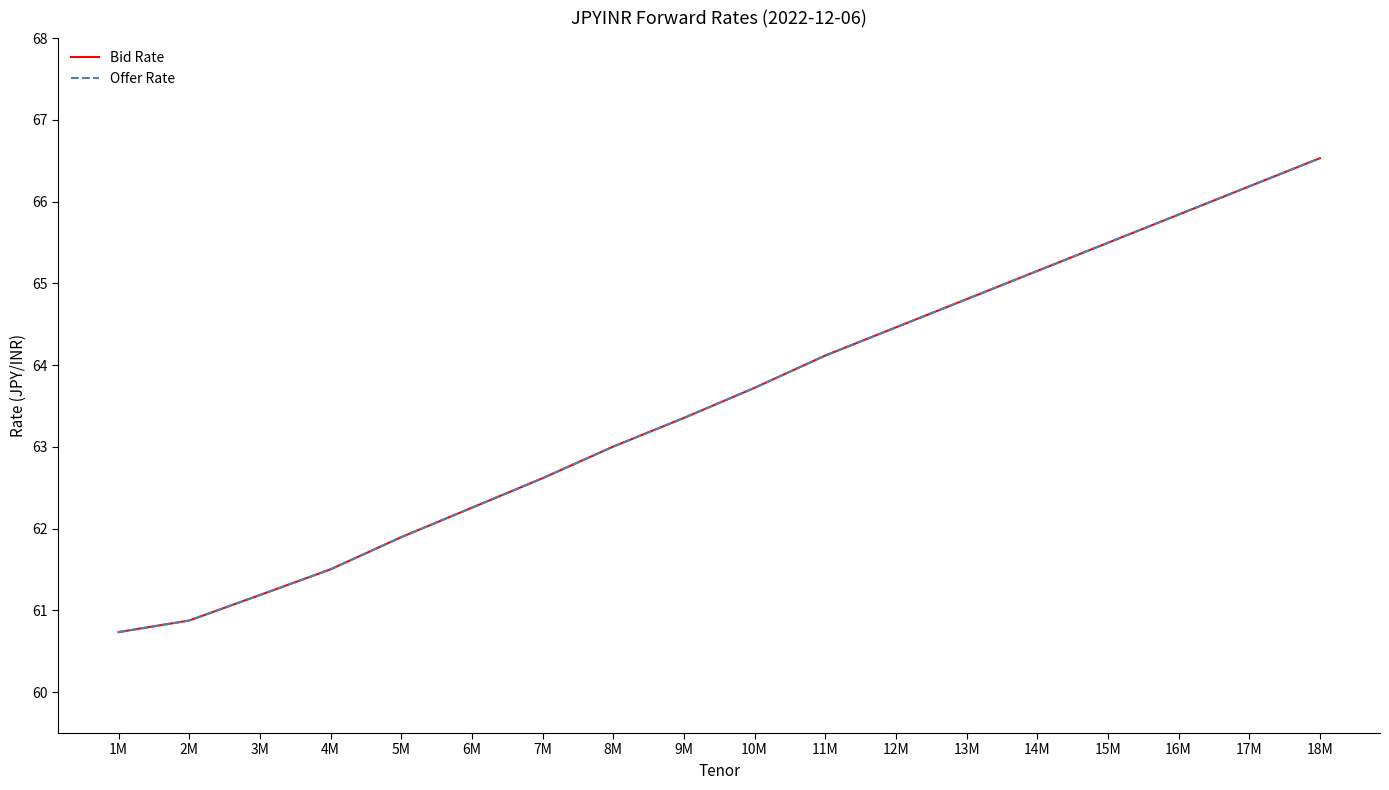

What is the minimum value for Offer Rate?

60.7